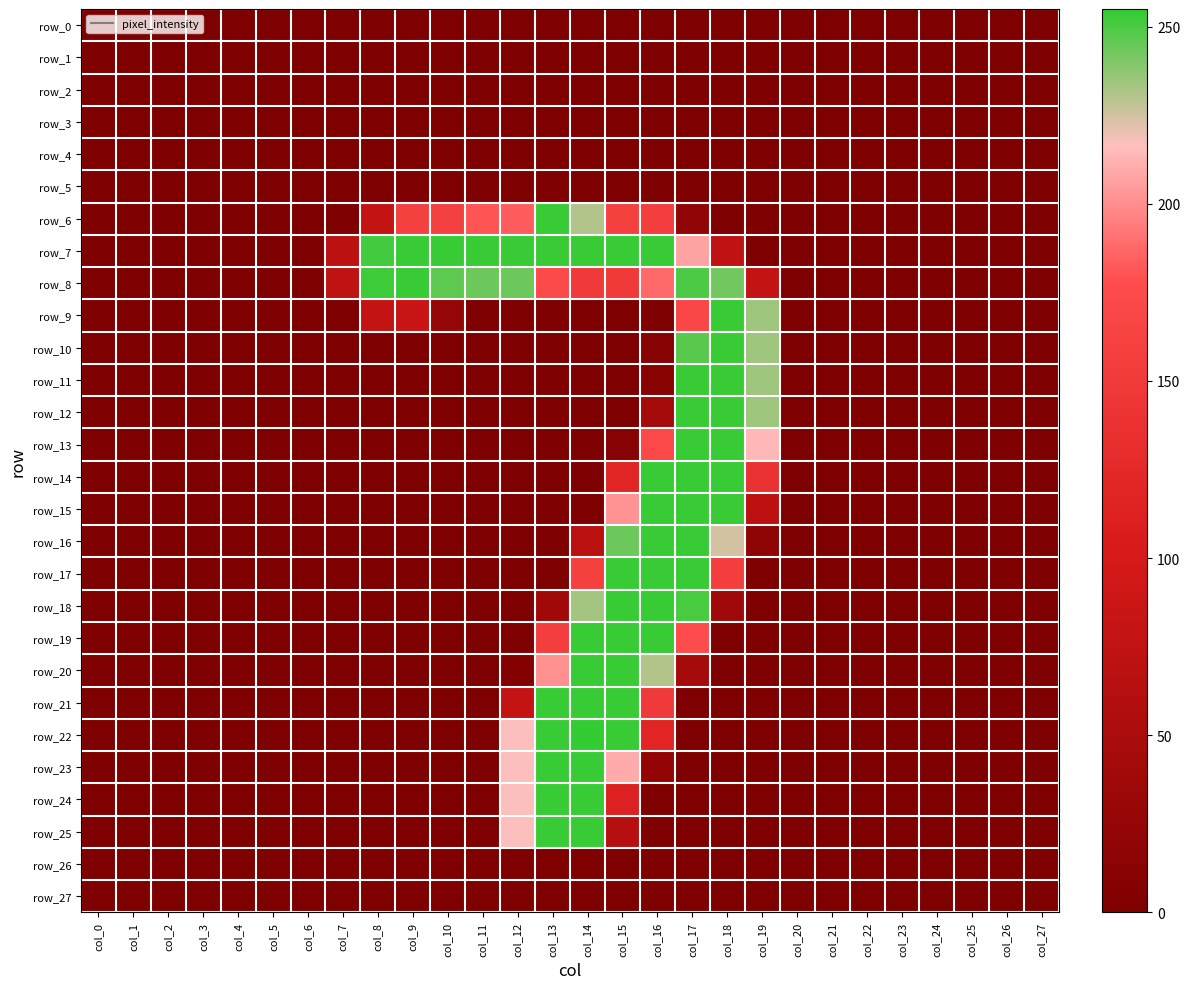

Which category has the lowest value in the row_22 series?

col_0